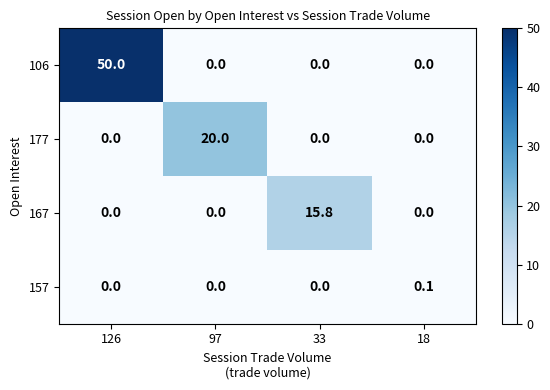

Reading left to right, extract all data points from this chart.

106: 126=50.0	97=0.0	33=0.0	18=0.0
177: 126=0.0	97=20.0	33=0.0	18=0.0
167: 126=0.0	97=0.0	33=15.8	18=0.0
157: 126=0.0	97=0.0	33=0.0	18=0.1